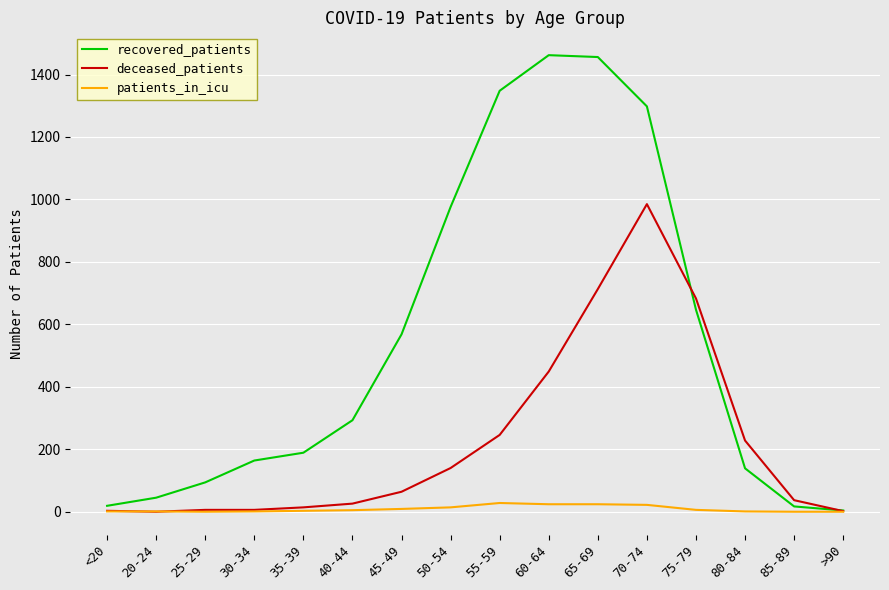

What is the highest value of the recovered_patients series?

1462